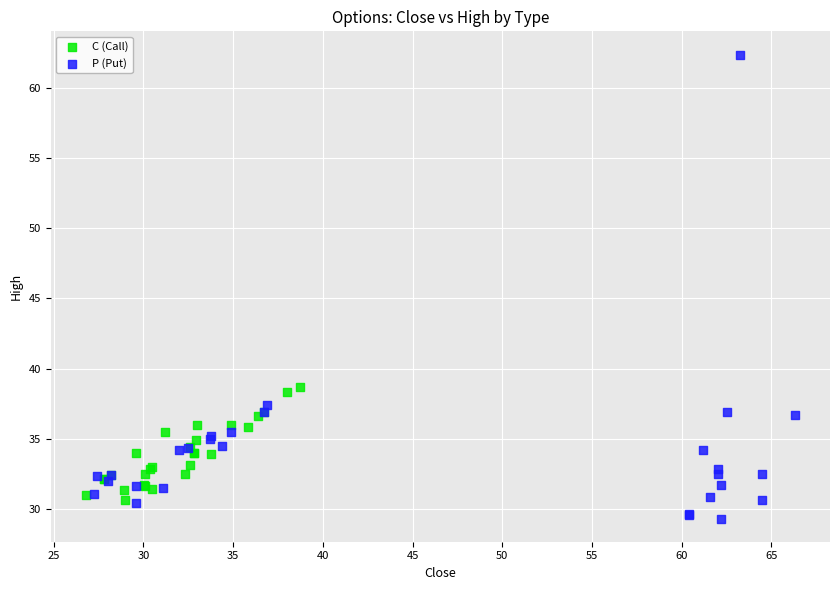

Which series has the largest Y range (max minus min)?

P (Put)